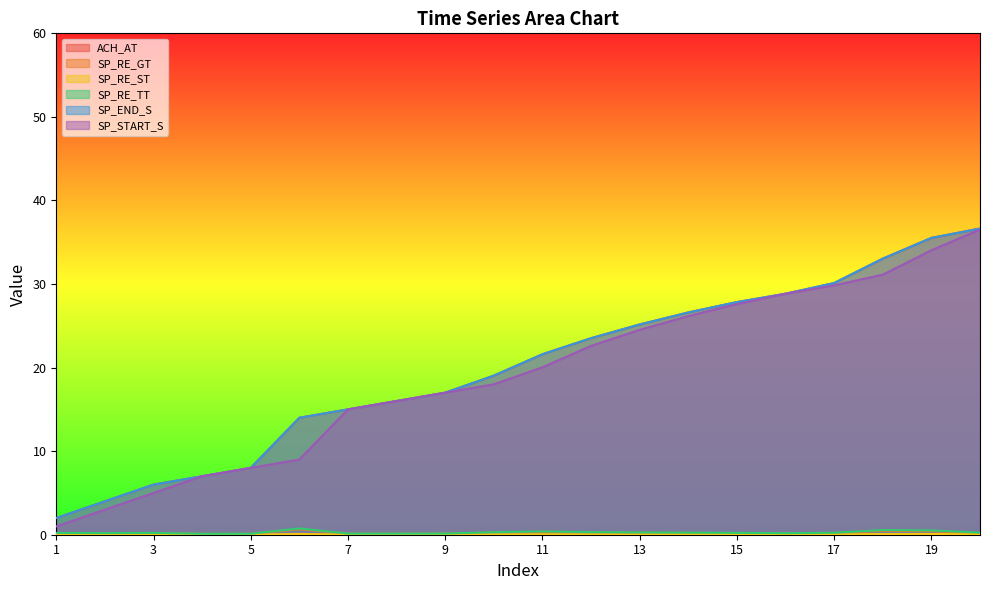

Which series has the largest total across all categories?

ACH_AT